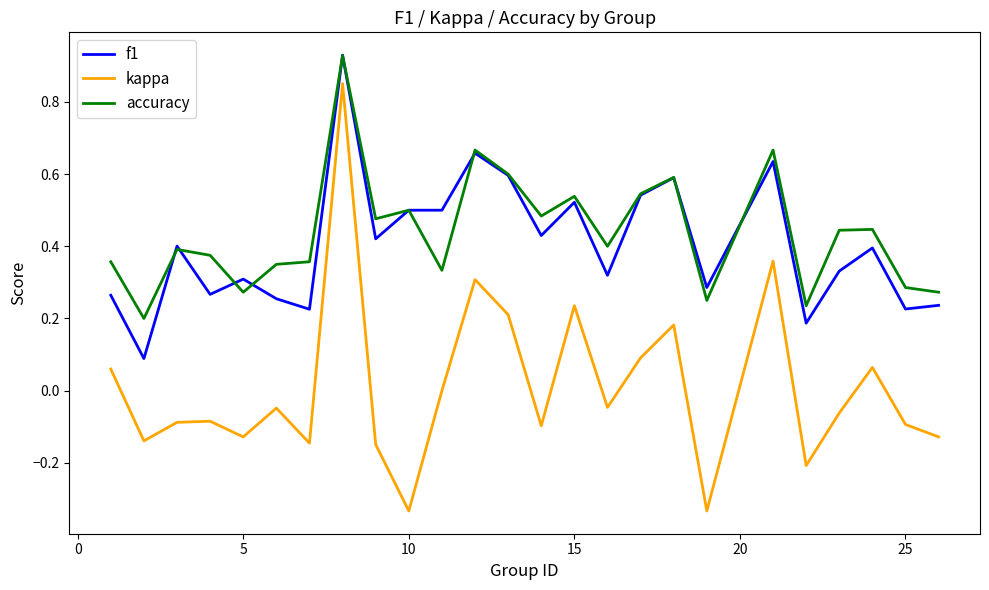

Which series has the largest range (max minus min)?

kappa